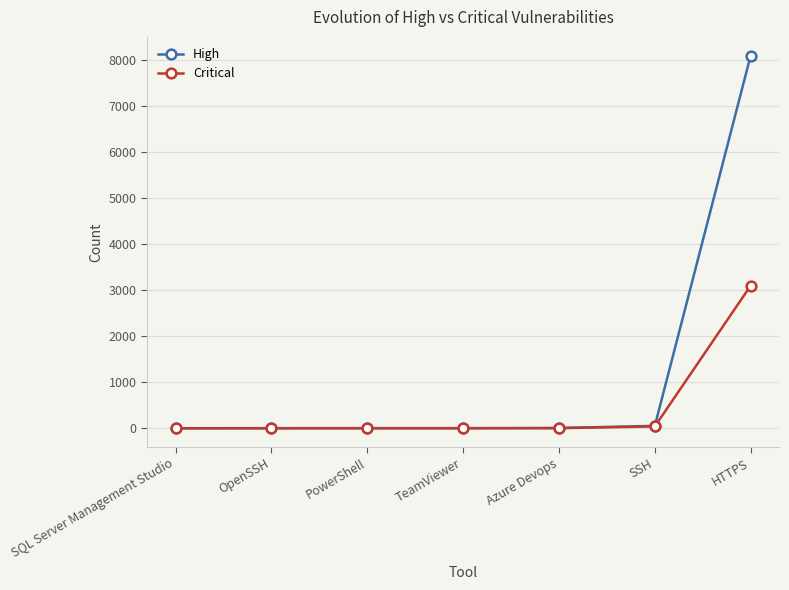

Does the chart display data point markers on the line(s)?

Yes